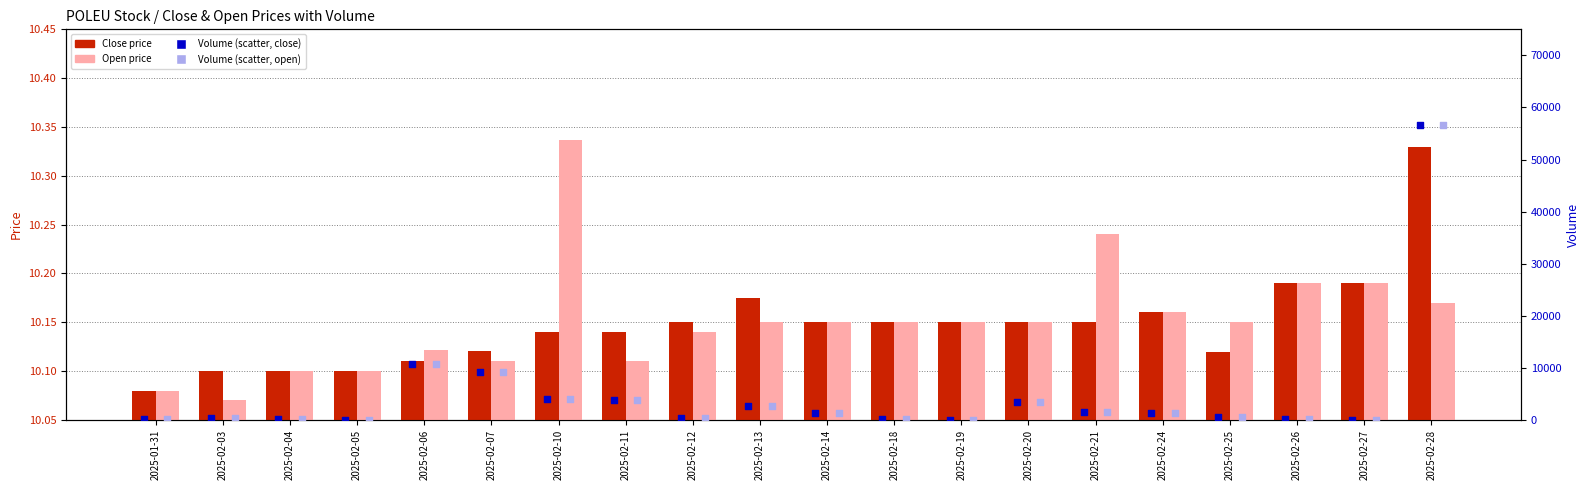

Which series has the largest total across all categories?

Volume (Close dates)